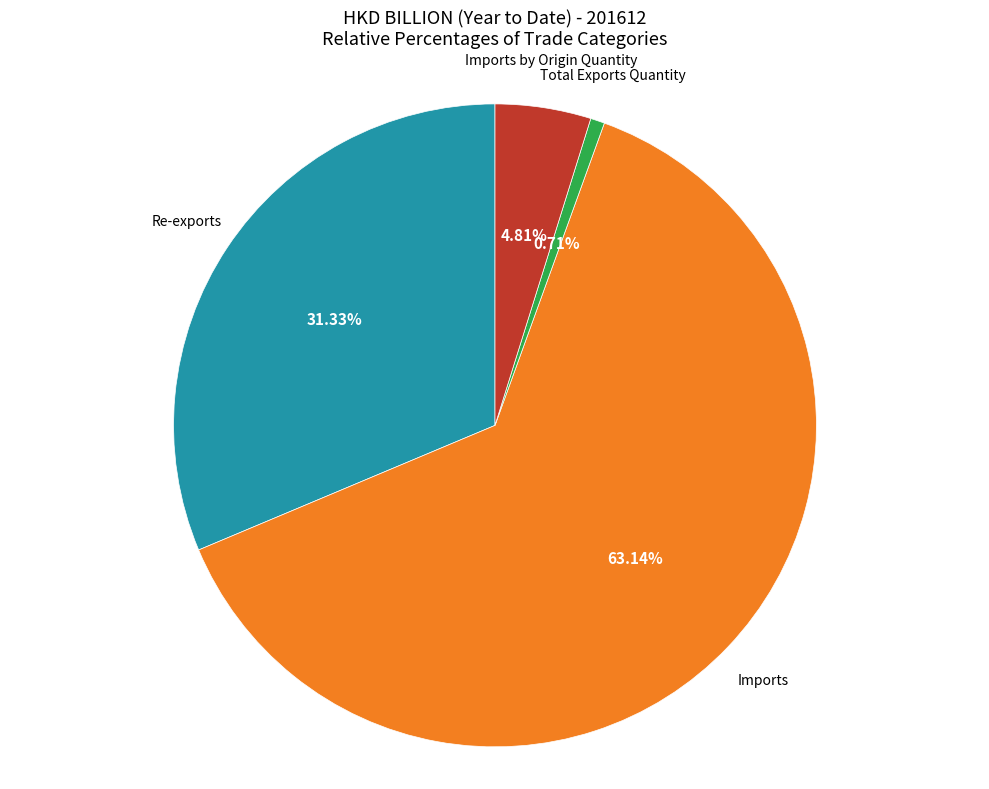

To the nearest percent, what is the average slice percentage?

25%